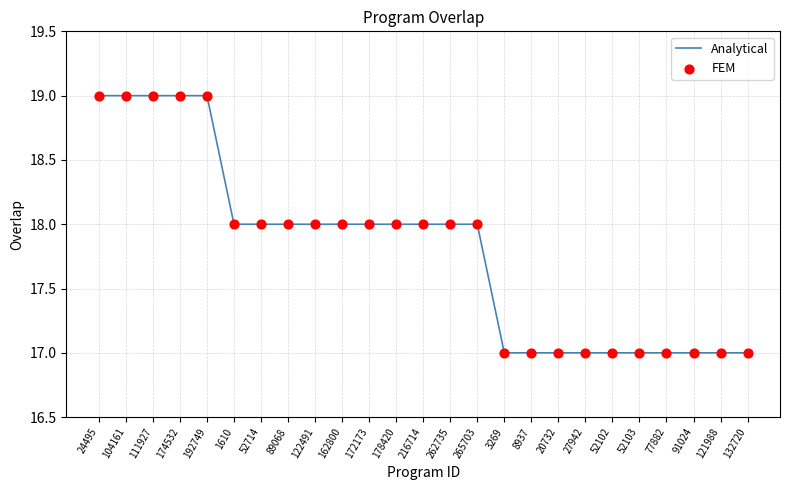

What is the maximum value shown in the chart?

19